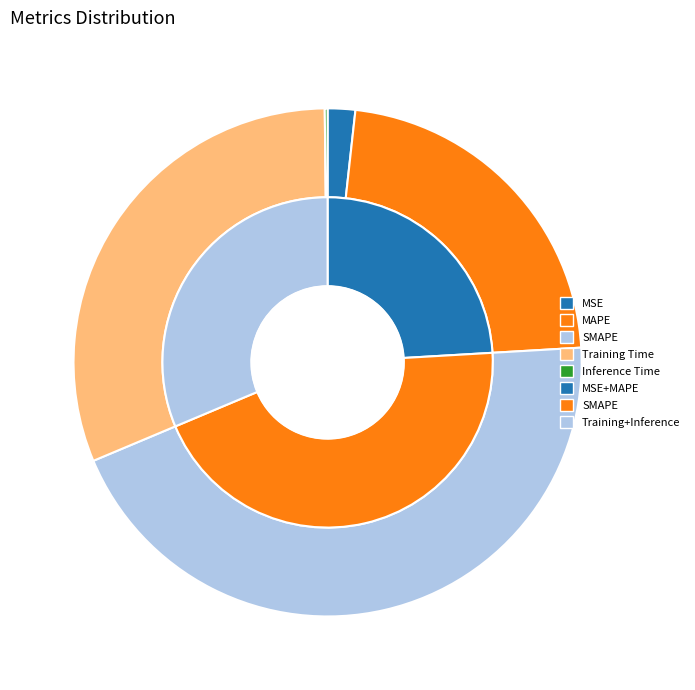

What is the total percentage of Training Time and Inference Time?

31.3%